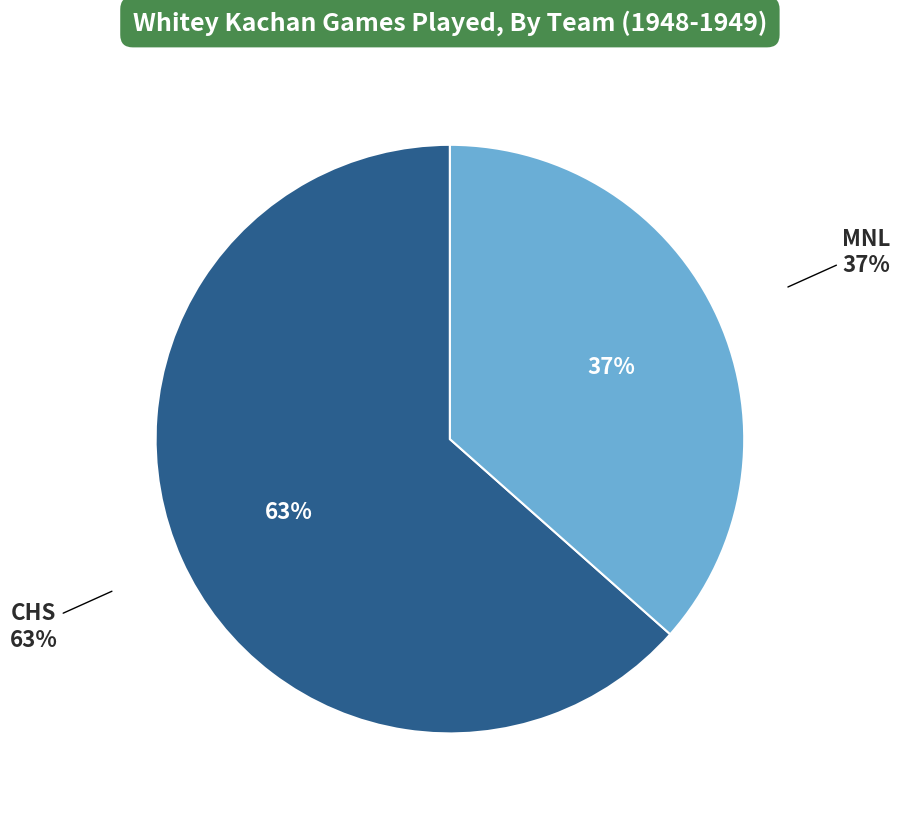

Rank the categories by value from lowest to highest.

MNL, CHS